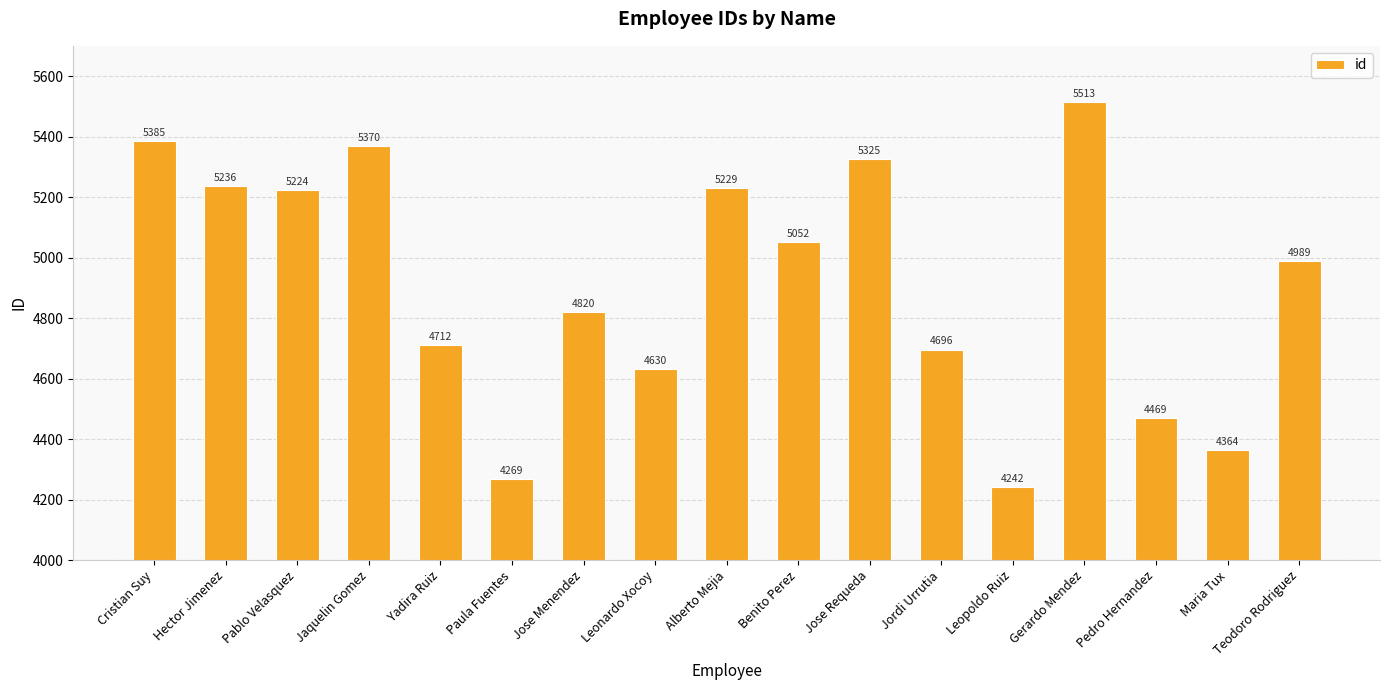

What is the value of the 14th bar from the left?

5513